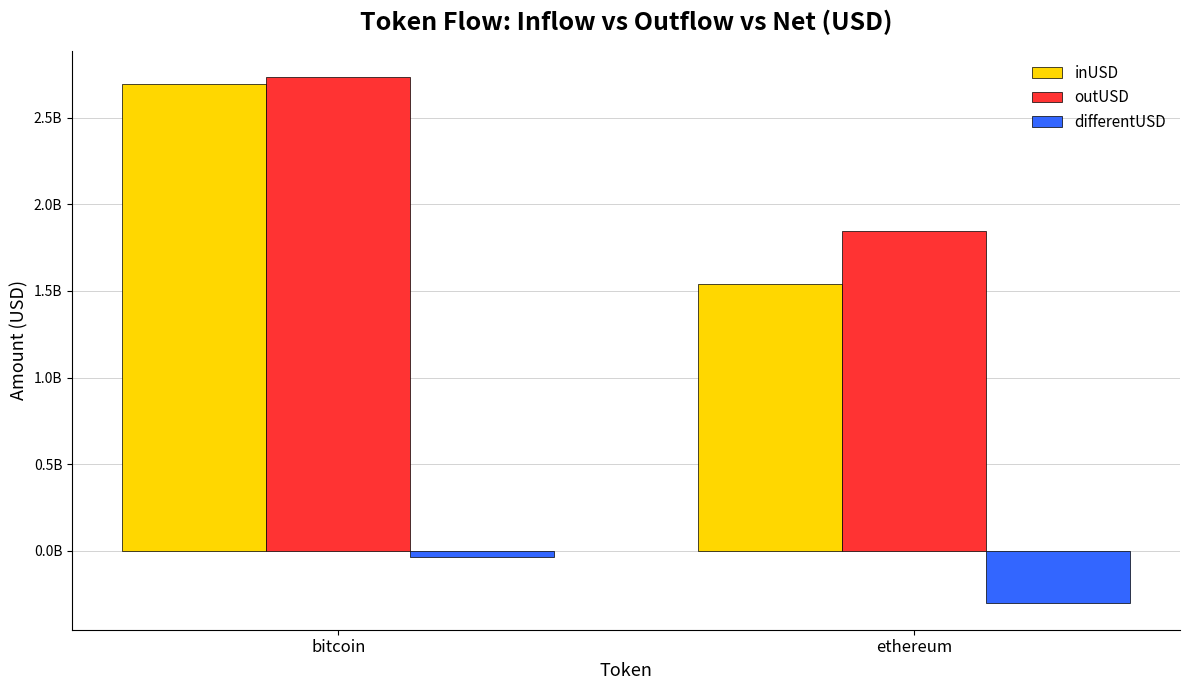

Between bitcoin and ethereum, which series saw the biggest shift?

inUSD